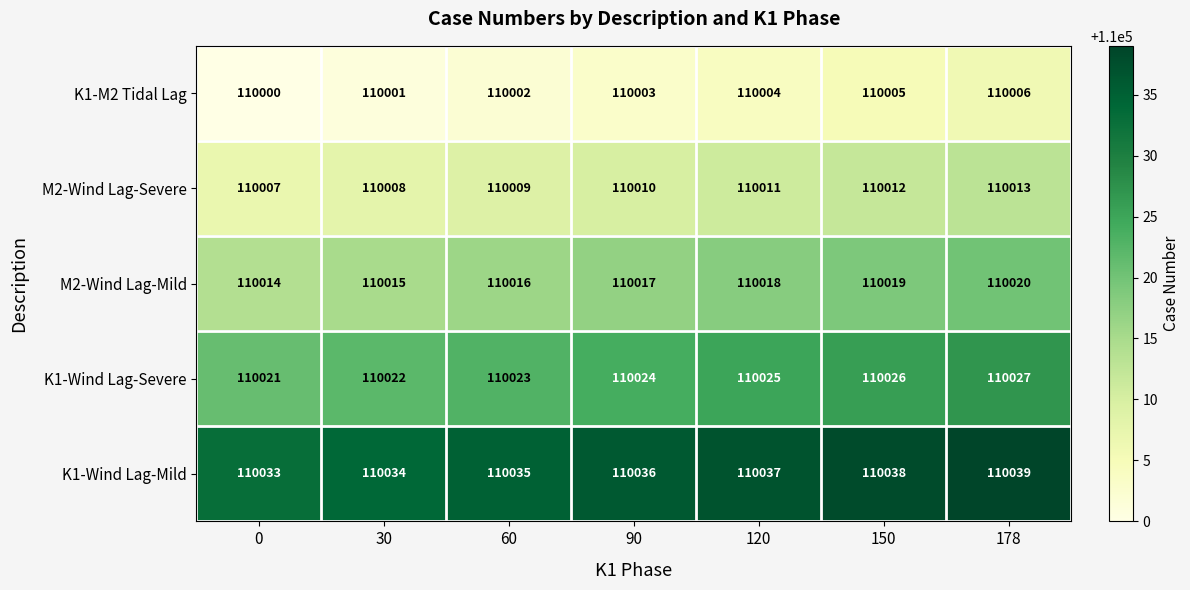

At which label is M2-Wind Lag-Severe closest to 110010?

90